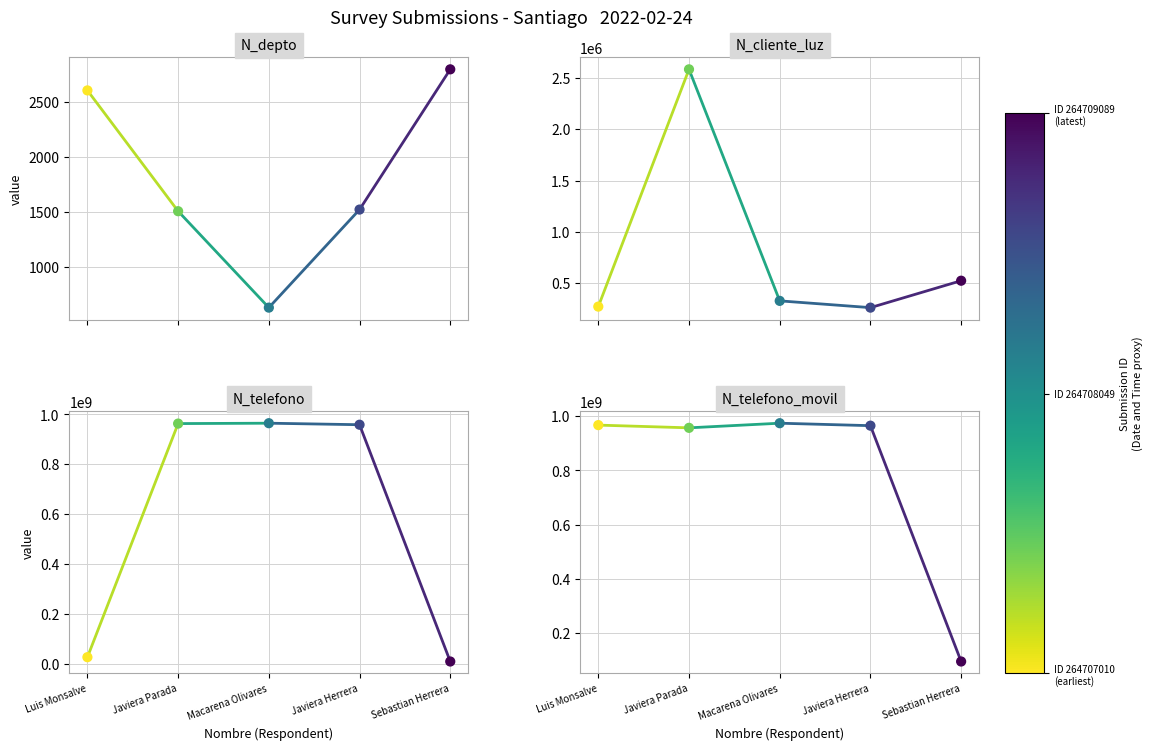

At how many categories does at least one series exceed 226045832?

4